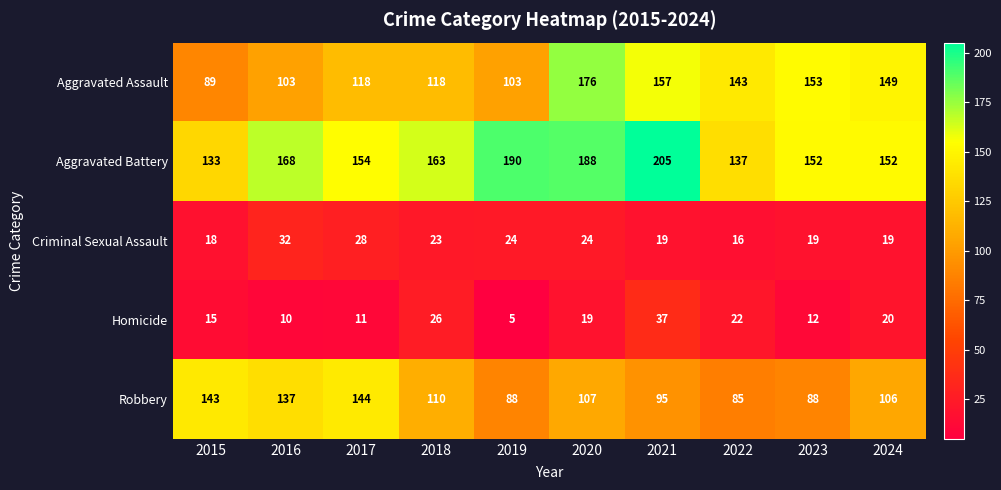

Rank the series at 2017 from lowest to highest value.

Homicide, Criminal Sexual Assault, Aggravated Assault, Robbery, Aggravated Battery